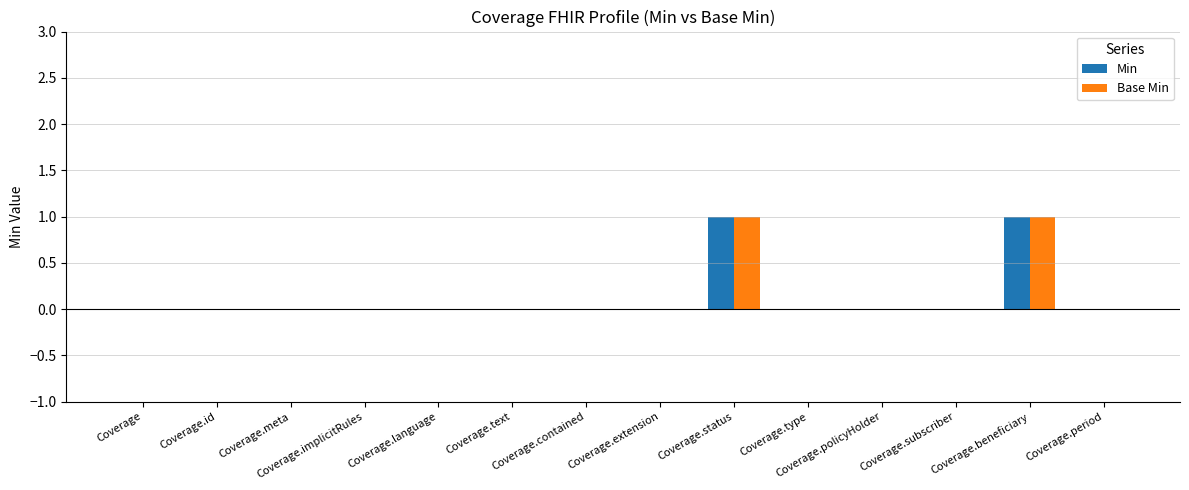

Reading left to right, extract all data points from this chart.

Min: 0	0	0	0	0	0	0	0	1	0	0	0	1	0
Base Min: 0	0	0	0	0	0	0	0	1	0	0	0	1	0